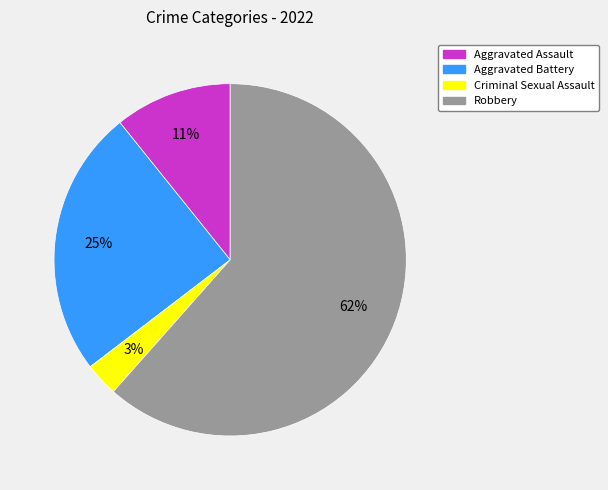

Is there a majority slice in this chart?

Yes